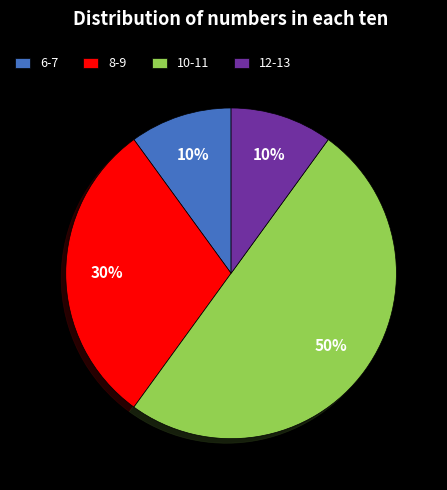

To the nearest percent, what is the difference between the 8-9 and 10-11 slice percentages?

20%